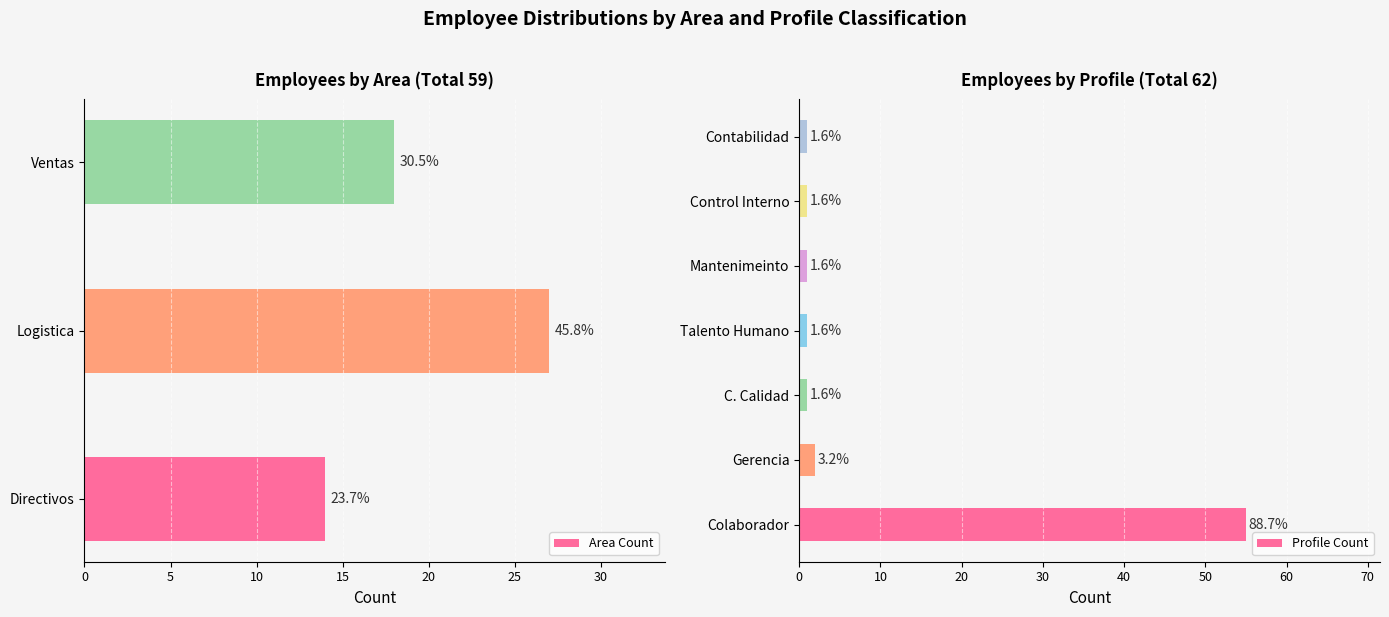

At which category does the chart reach its minimum across all series?

C. Calidad